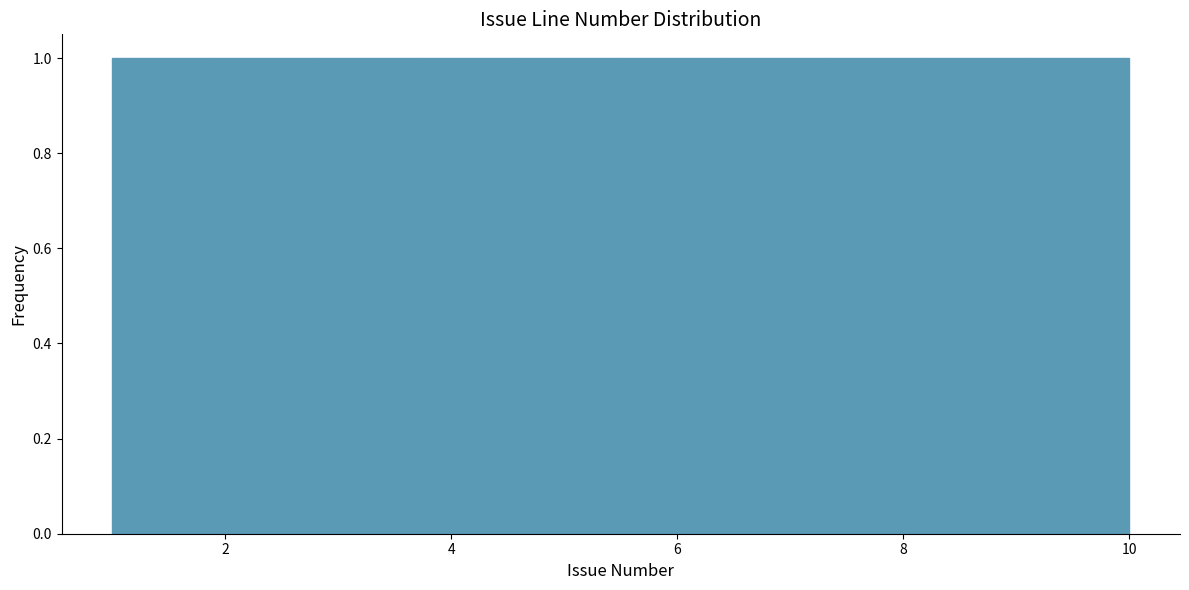

Reading left to right, transcribe this chart: for each bar, give the range it covers on the x-axis and its height. Neither the bar edges nor the heights are printed on the chart, so give them approximately, as read against the axes.

1.0 to 1.9: 1
1.9 to 2.8: 1
2.8 to 3.7: 1
3.7 to 4.6: 1
4.6 to 5.5: 1
5.5 to 6.4: 1
6.4 to 7.3: 1
7.3 to 8.2: 1
8.2 to 9.1: 1
9.1 to 10.0: 1